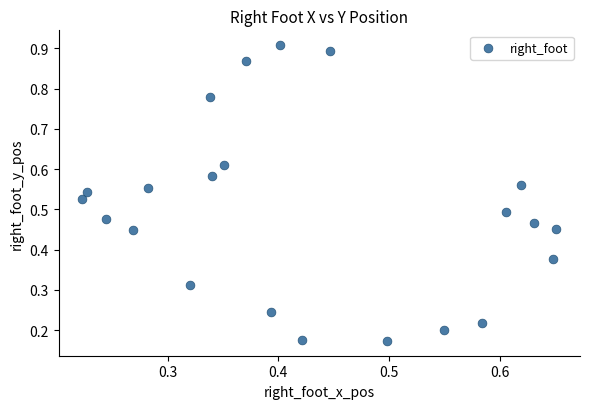

Count the number of points in this scatter plot.

22